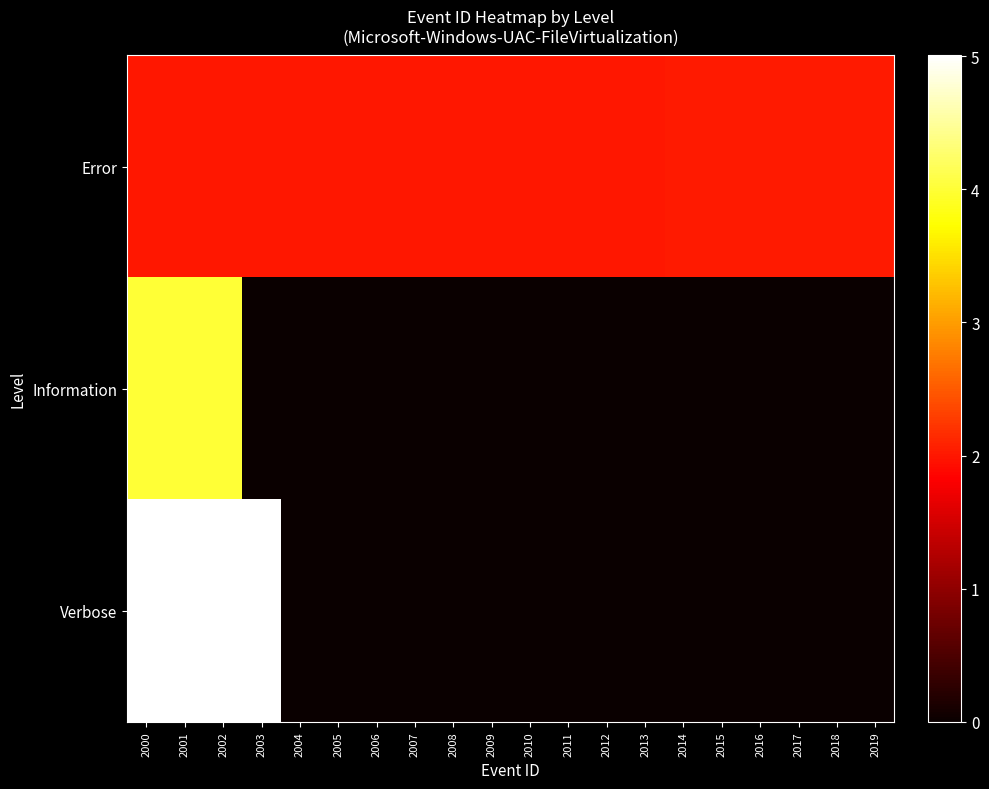

Which series has the widest spread of values?

Verbose